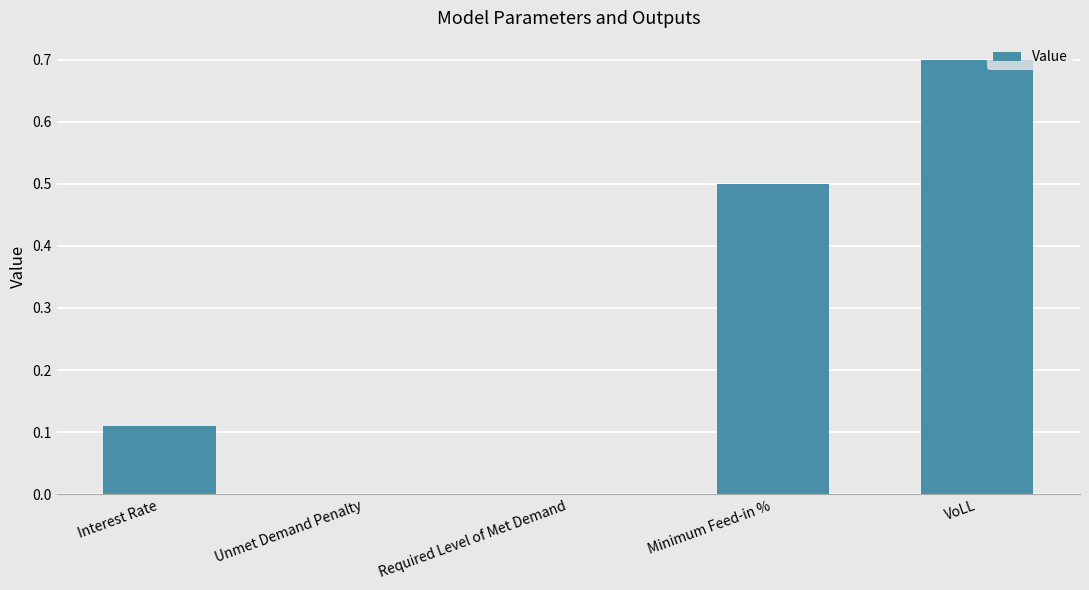

What is the greatest value displayed?

0.7